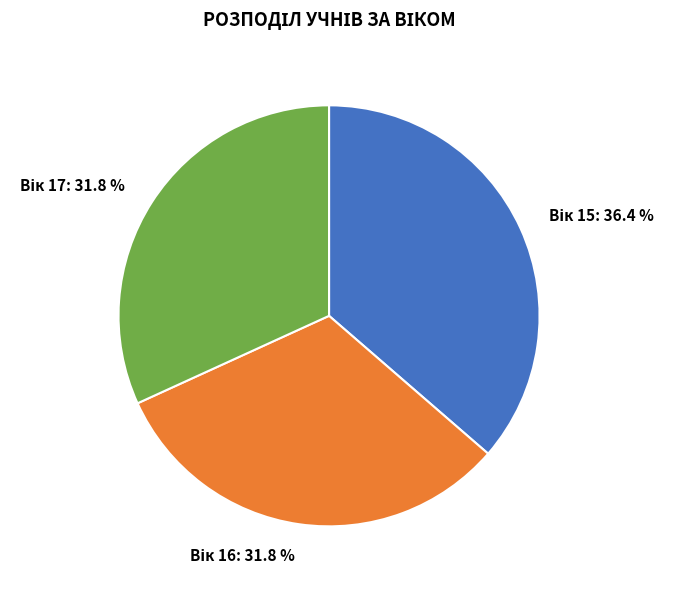

Is there a majority slice in this chart?

No